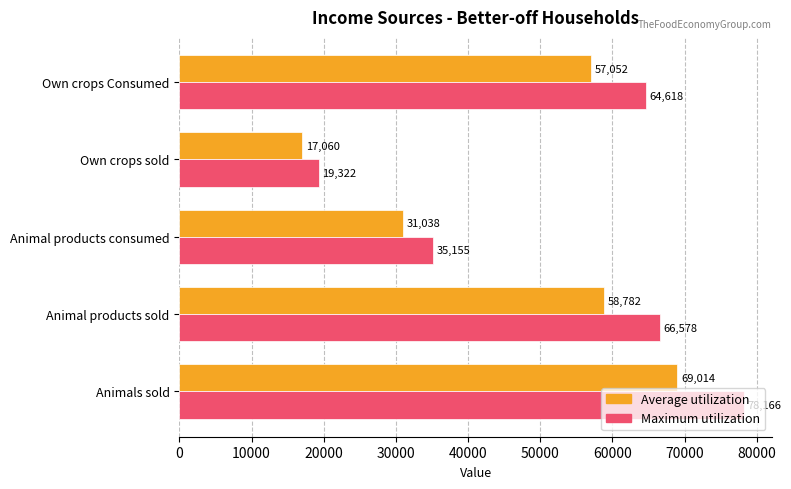

What is the difference between the second highest and second lowest values in the Maximum utilization series?

31423